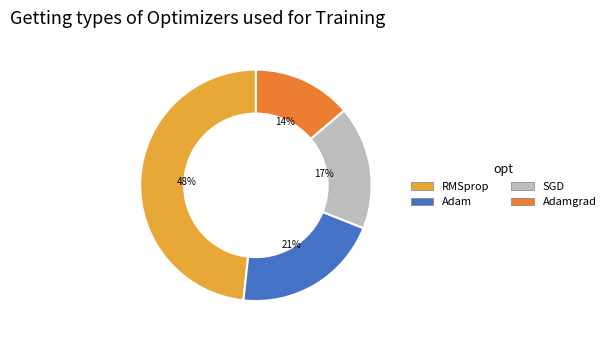

True or false: RMSprop accounts for 48% of the total.

True